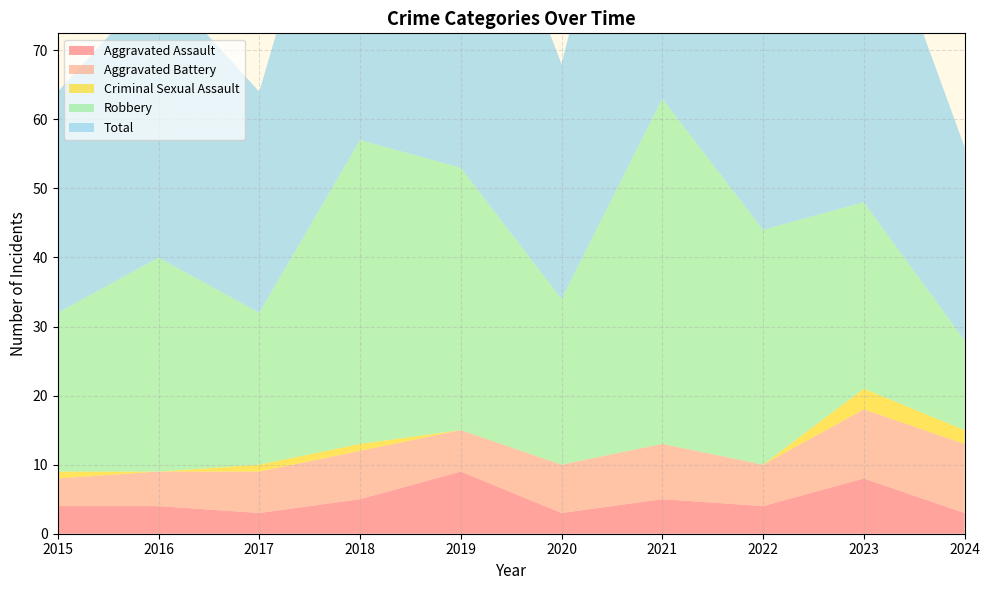

Reading left to right, extract all data points from this chart.

Aggravated Assault: 2015=4	2016=4	2017=3	2018=5	2019=9	2020=3	2021=5	2022=4	2023=8	2024=3
Aggravated Battery: 2015=4	2016=5	2017=6	2018=7	2019=6	2020=7	2021=8	2022=6	2023=10	2024=10
Criminal Sexual Assault: 2015=1	2016=0	2017=1	2018=1	2019=0	2020=0	2021=0	2022=0	2023=3	2024=2
Robbery: 2015=23	2016=31	2017=22	2018=44	2019=38	2020=24	2021=50	2022=34	2023=27	2024=13
Total: 2015=32	2016=40	2017=32	2018=57	2019=53	2020=34	2021=63	2022=44	2023=48	2024=28